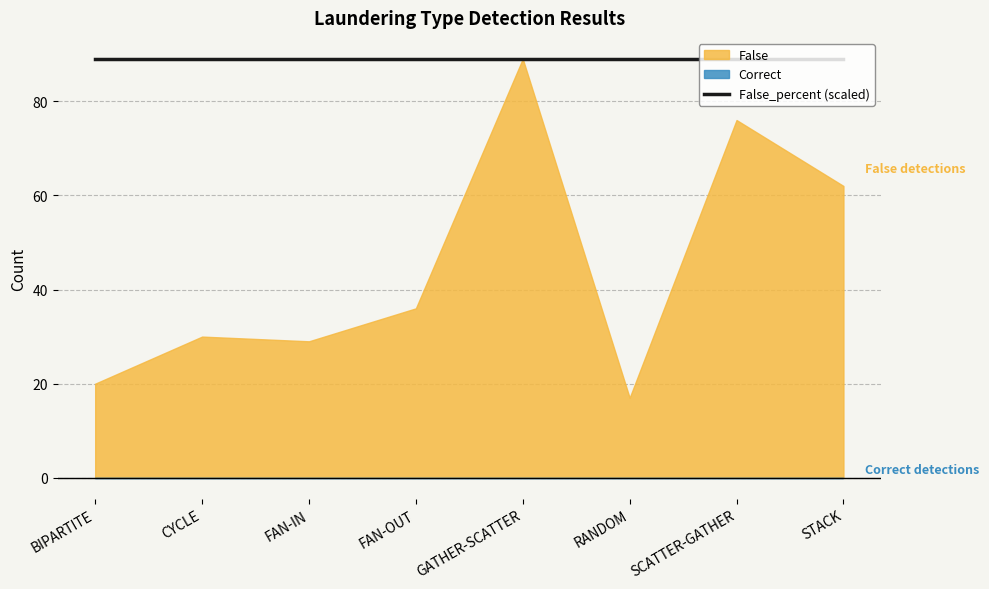

Which has a higher value, FAN-IN or FAN-OUT?

FAN-OUT